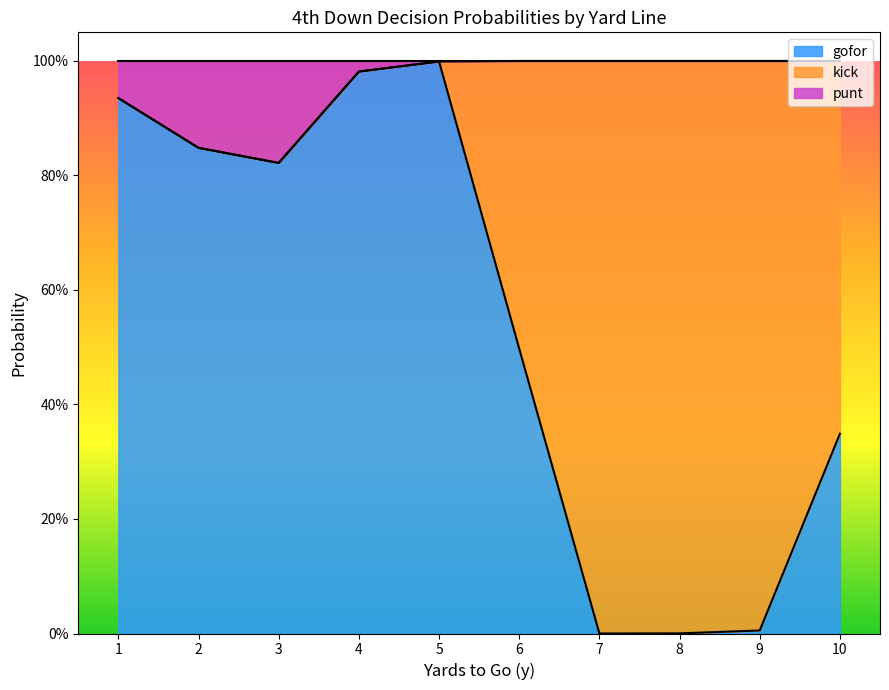

Where is kick nearest to the value 0?

1